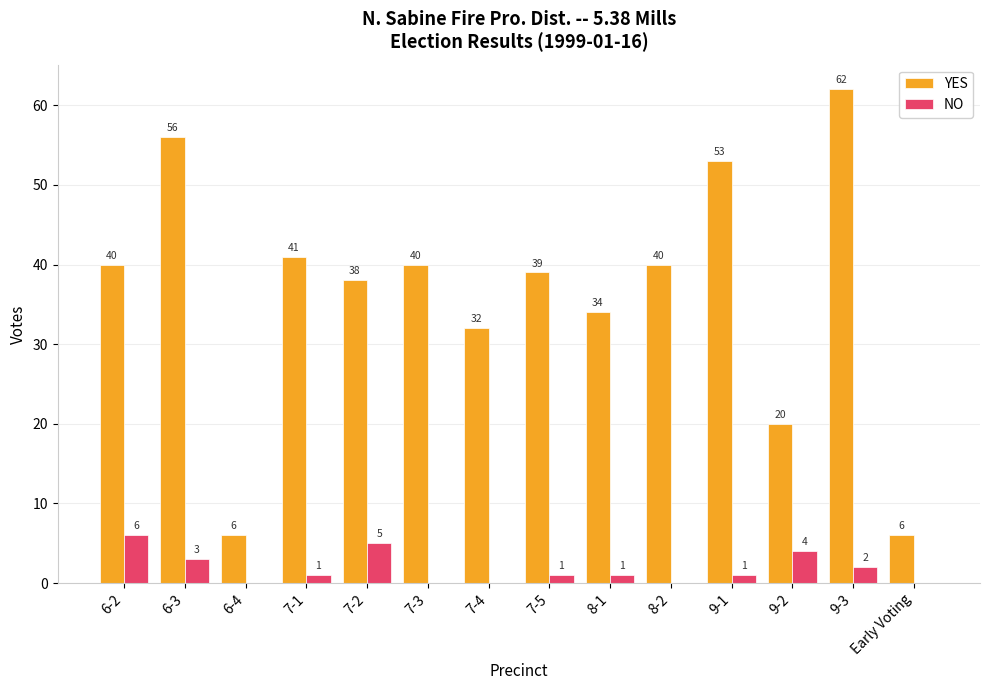

What is the total value across all series at 6-4?

6